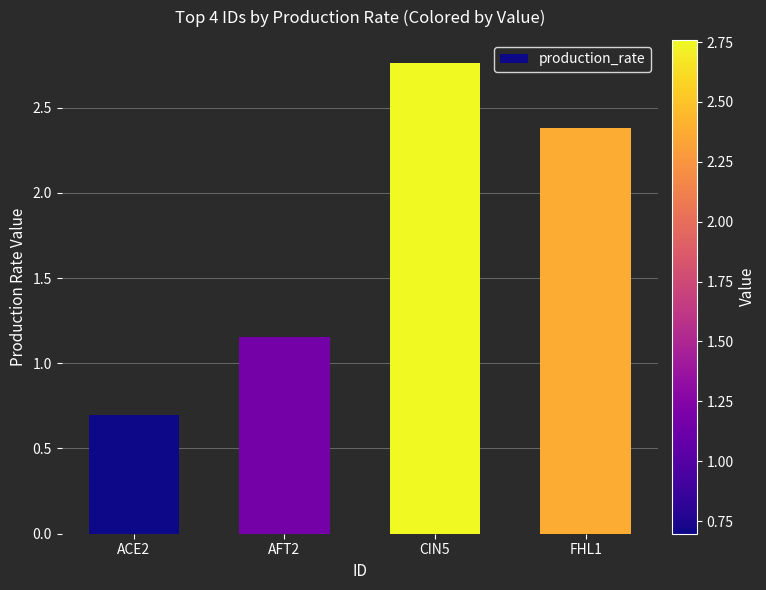

Are the bars horizontal?

No